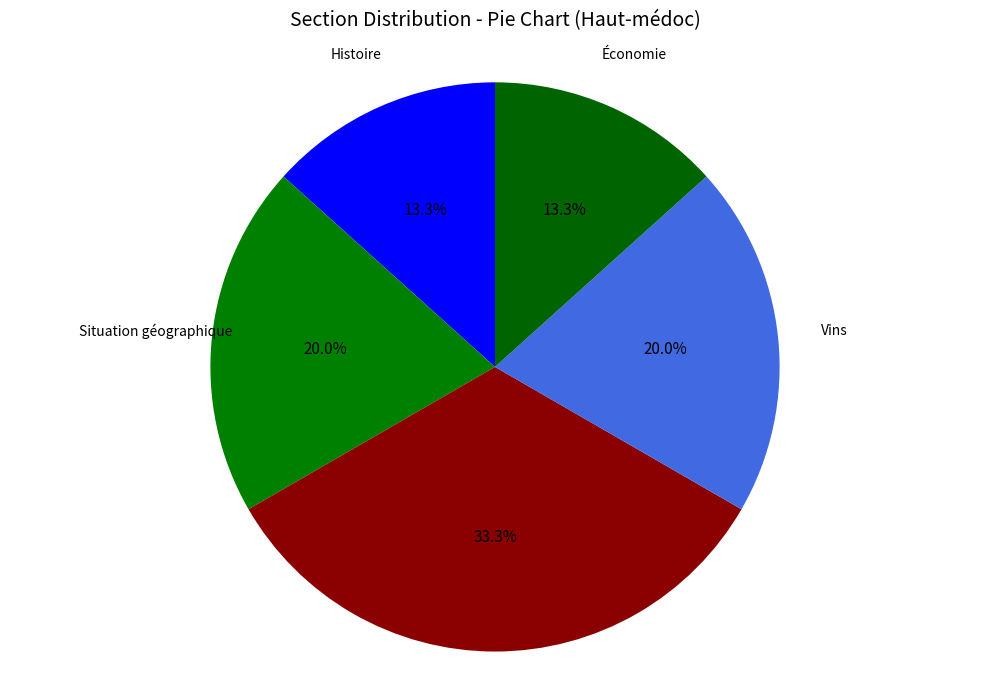

The Vins slice represents 20% of the pie. True or false?

True